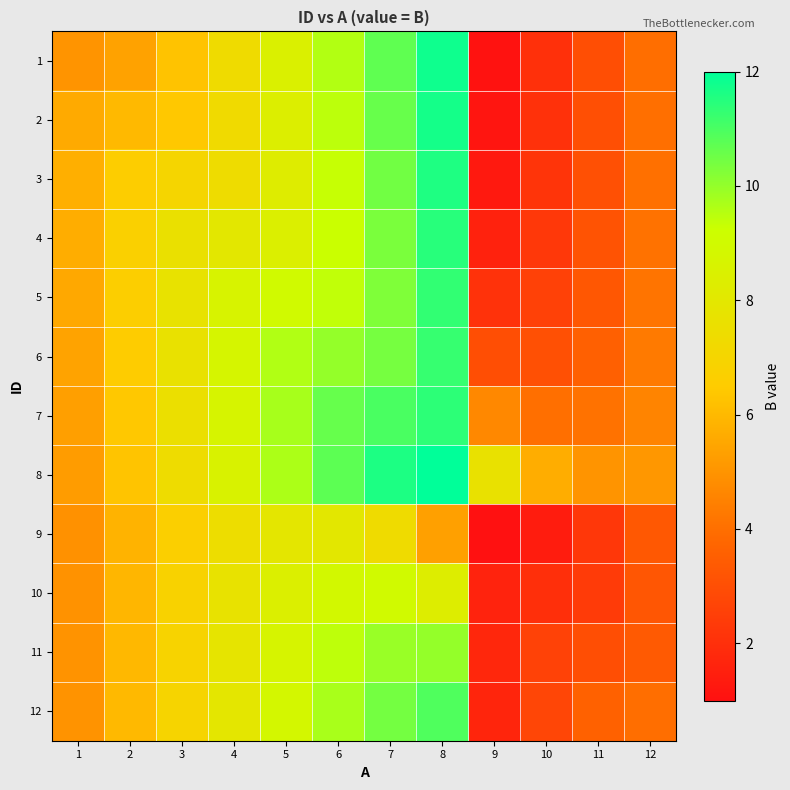

Rank the series by their maximum value, from lowest to highest.

9, 10, 11, 12, 6, 5, 7, 4, 3, 2, 1, 8